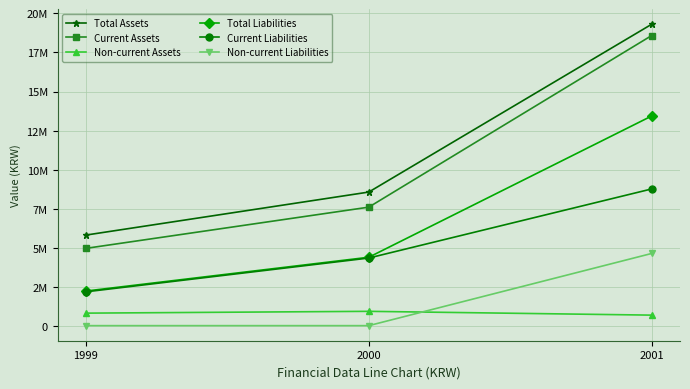

The value of Total Assets at 2000 is 13514295. True or false?

False